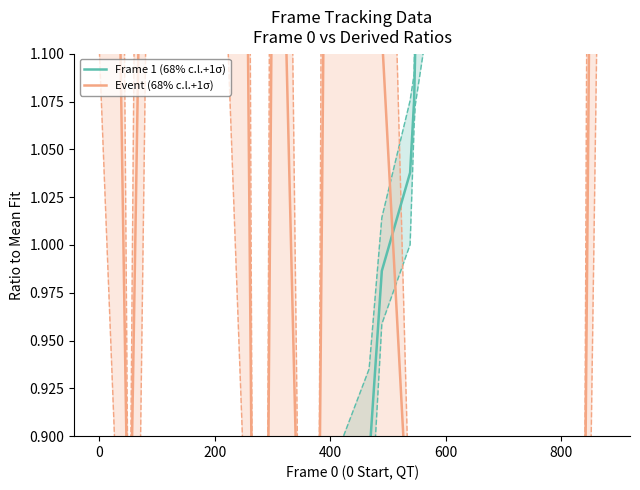

Is it true that Frame 1 (68% c.l.+1σ) equals 1.1 at 33?

False